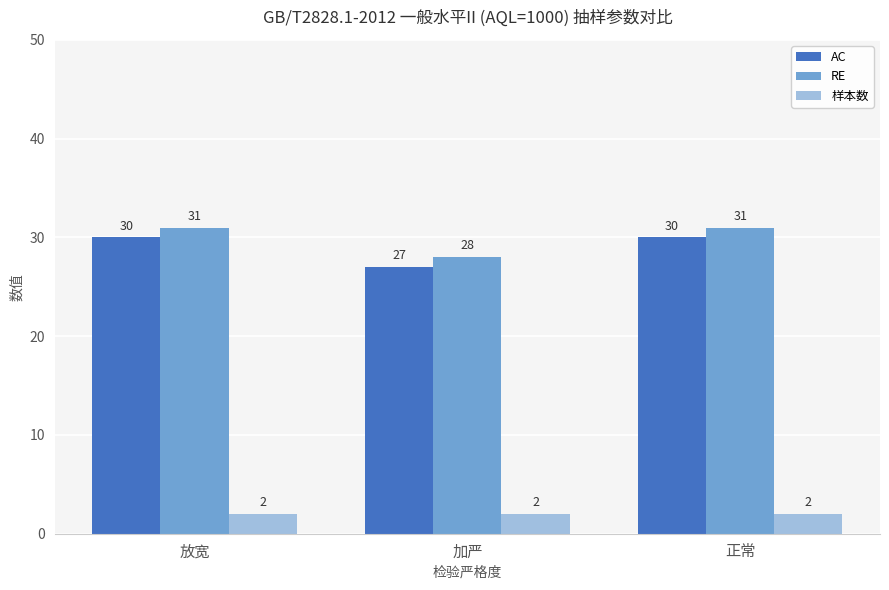

Which series has the largest total across all categories?

RE